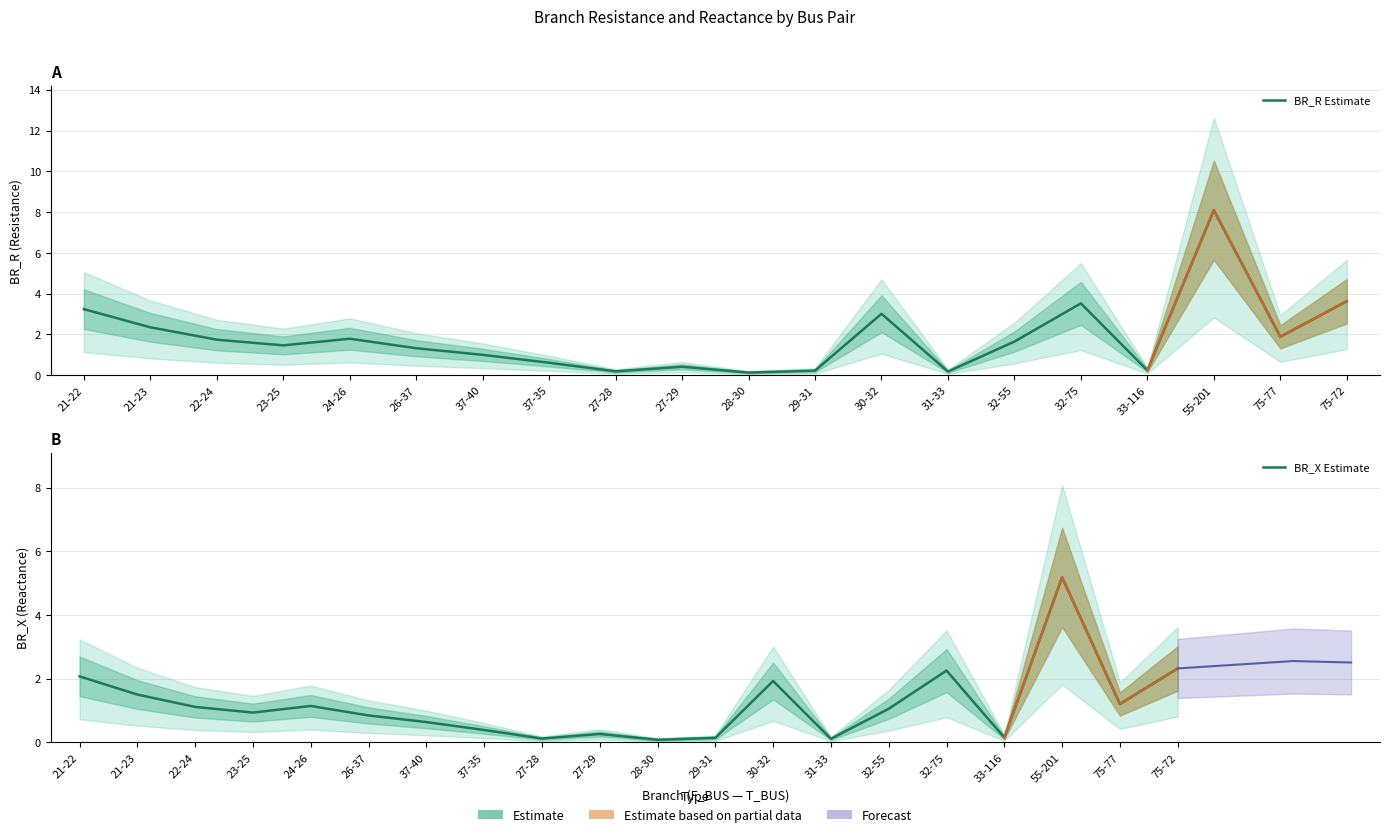

Reading left to right, extract all data points from this chart.

BR_R Estimate: 21-22=3.2	21-23=2.3	22-24=1.7	23-25=1.5	24-26=1.8	26-37=1.3	37-40=1.0	37-35=0.6	27-28=0.2	27-29=0.4	28-30=0.1	29-31=0.2	30-32=3.0	31-33=0.2	32-55=1.6	32-75=3.5	33-116=0.2	55-201=8.1	75-77=1.9	75-72=3.6
BR_X Estimate: 21-22=2.1	21-23=1.5	22-24=1.1	23-25=0.9	24-26=1.1	26-37=0.8	37-40=0.6	37-35=0.4	27-28=0.1	27-29=0.3	28-30=0.1	29-31=0.1	30-32=1.9	31-33=0.1	32-55=1.1	32-75=2.3	33-116=0.2	55-201=5.2	75-77=1.2	75-72=2.3